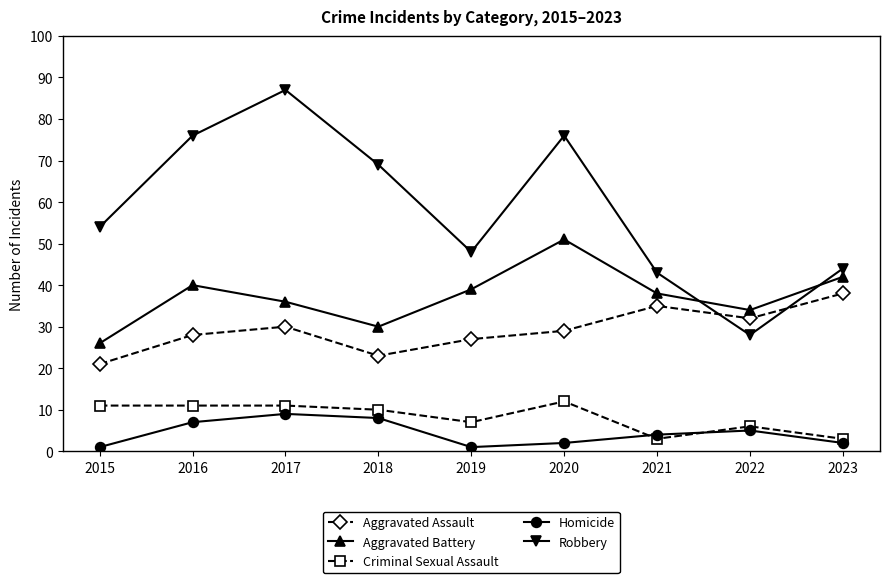

What are all the series names shown in the legend?

Aggravated Assault, Aggravated Battery, Criminal Sexual Assault, Homicide, Robbery